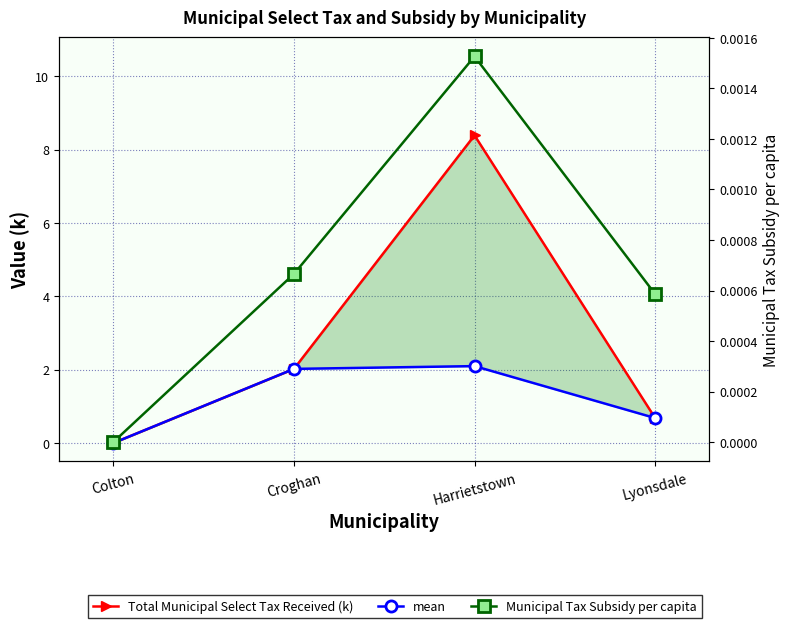

Does the chart have visible grid lines?

Yes